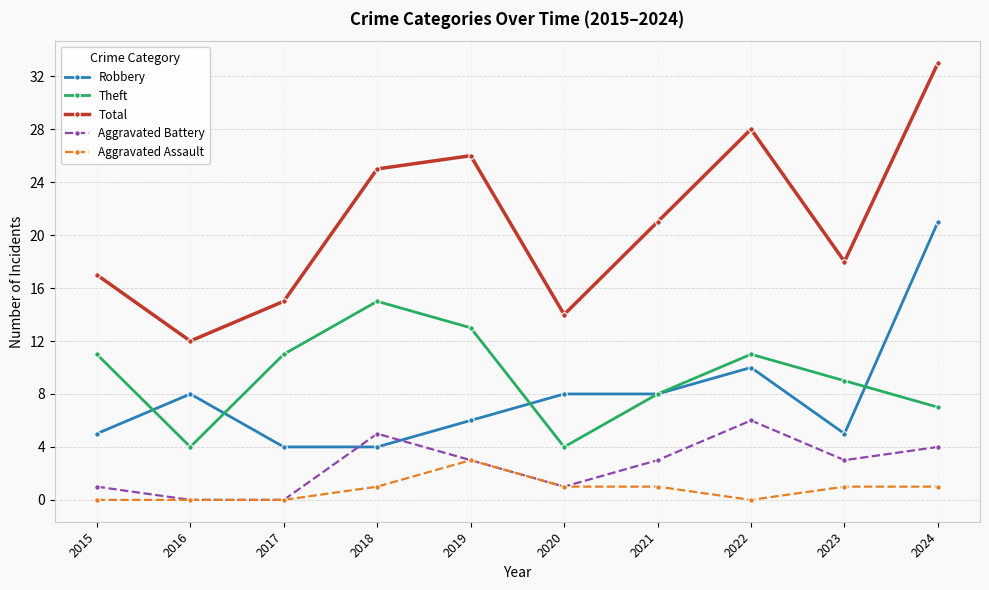

How many series are shown in this chart?

5